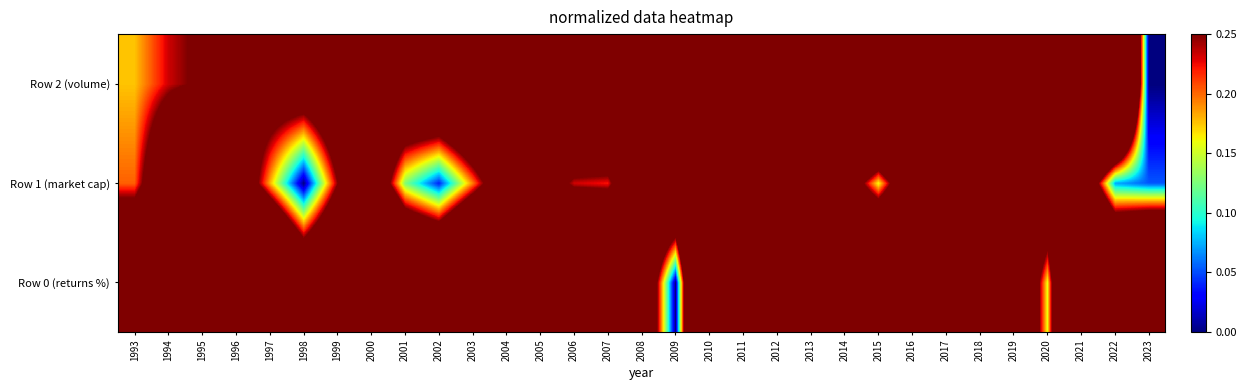

At which category is the sum across all series the highest?

2012